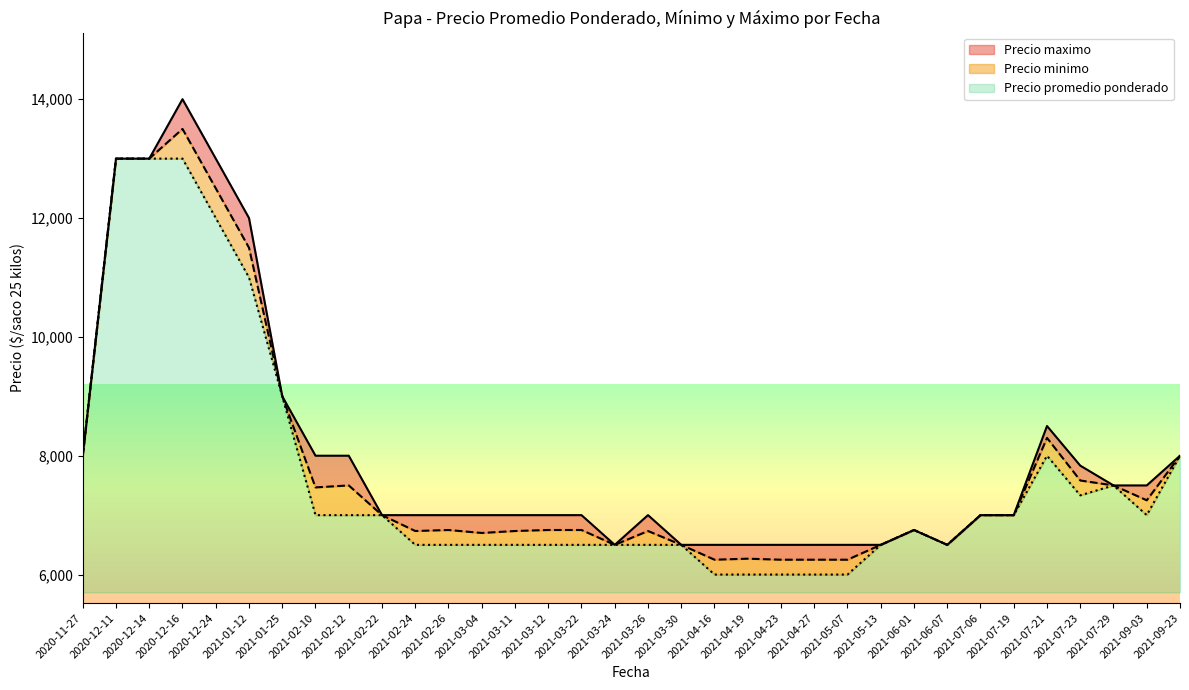

What is the total value across all series at 2020-12-11?

7300.0